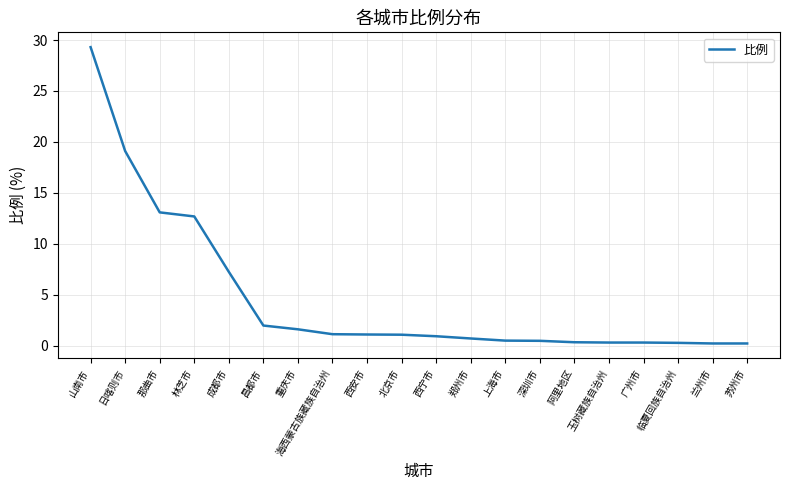

Is it true that the value at 林芝市 is 12.7?

True